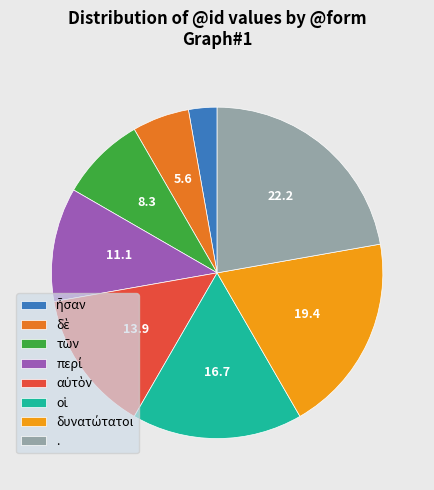

Which slice is the largest?

.